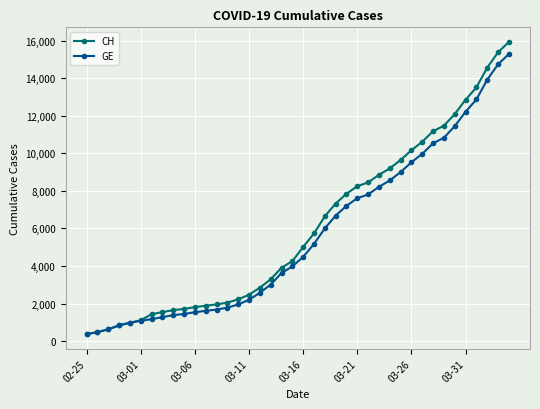

What is the value of the GE point at the 3rd from the left?

630